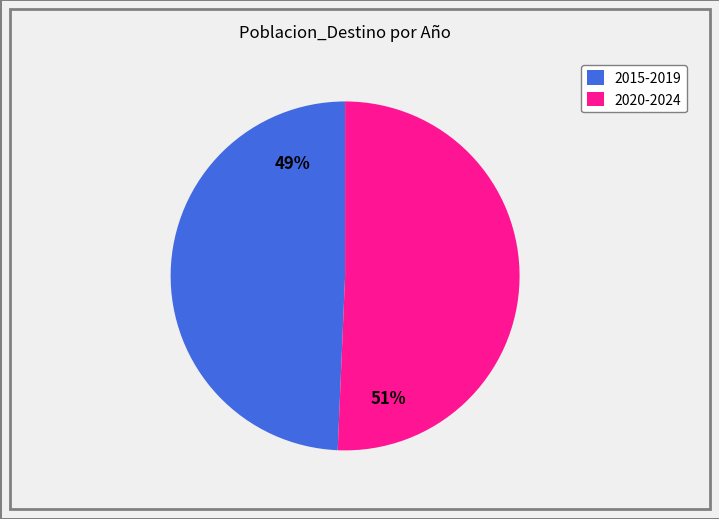

Which slice represents more than half of the pie?

2020-2024